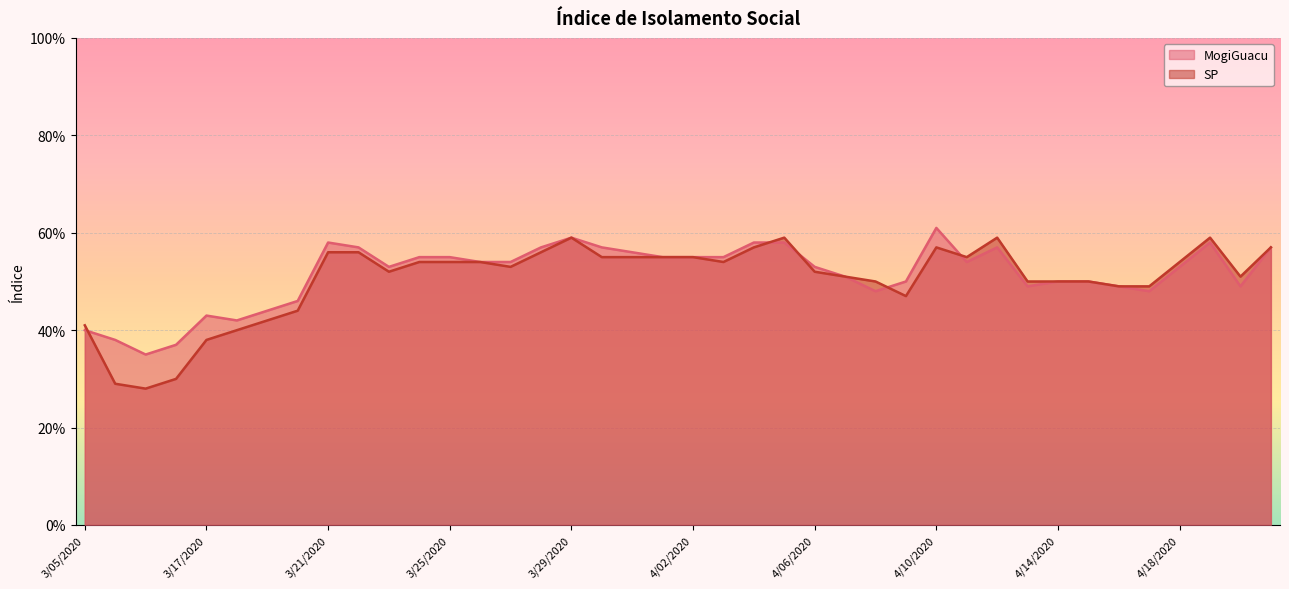

Which has a higher value, 4/10/2020 or 4/02/2020?

4/10/2020